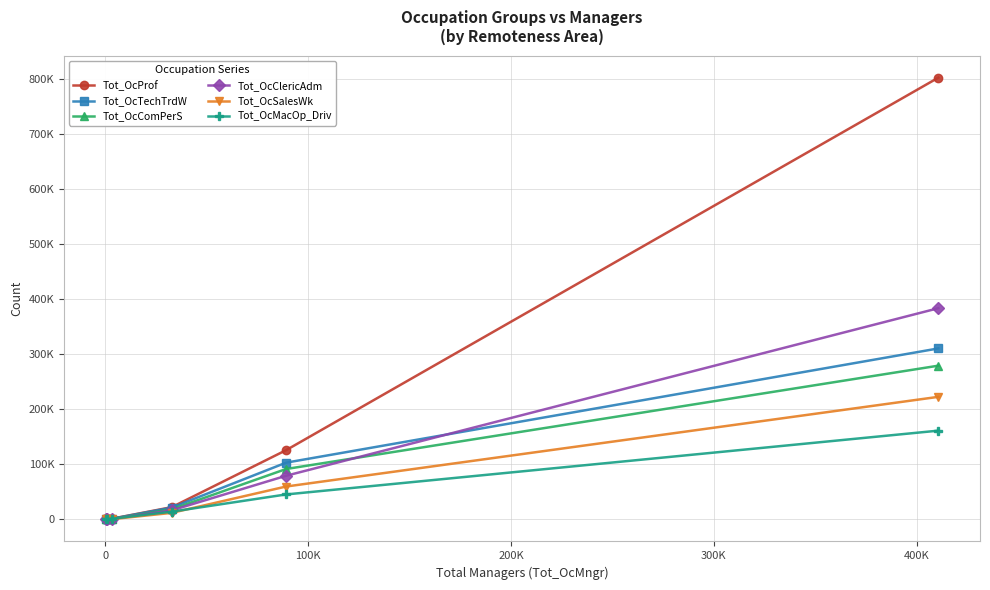

What is the maximum value shown in the chart?

802049